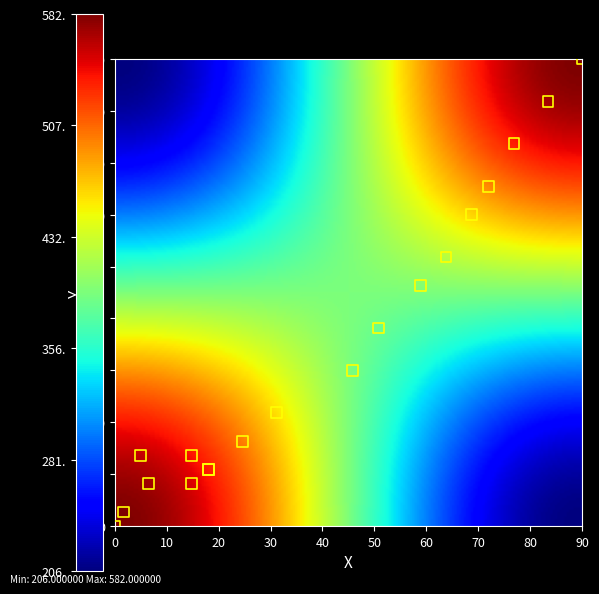

What Y value in the scatter plot is closest to 45?

46.4